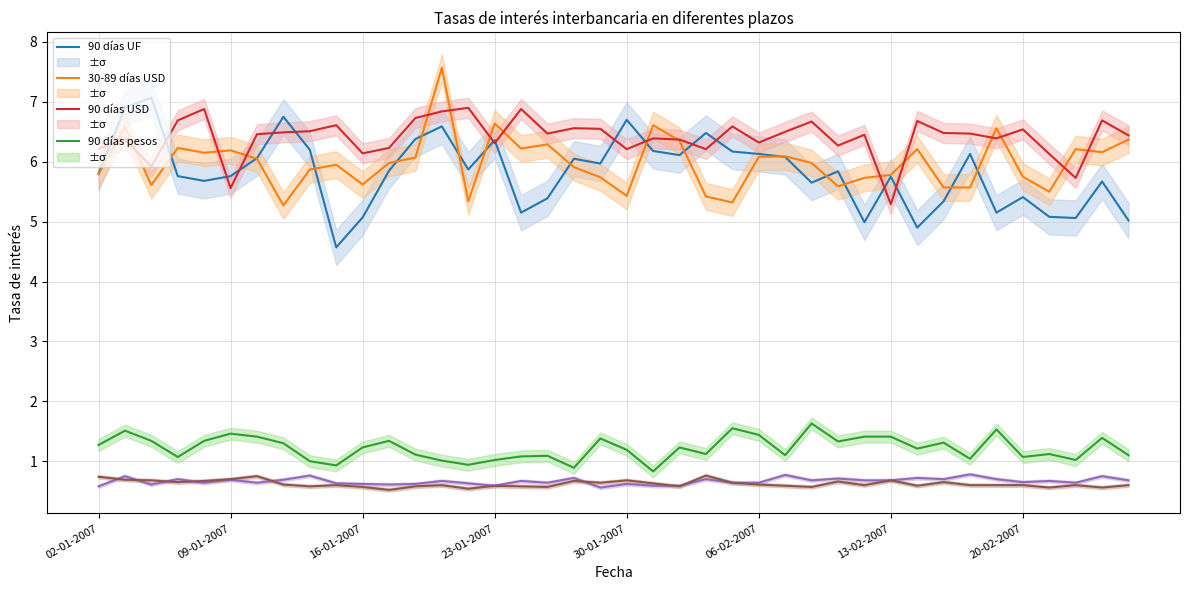

Between 15 and 33, which series saw the biggest shift?

30-89 días USD